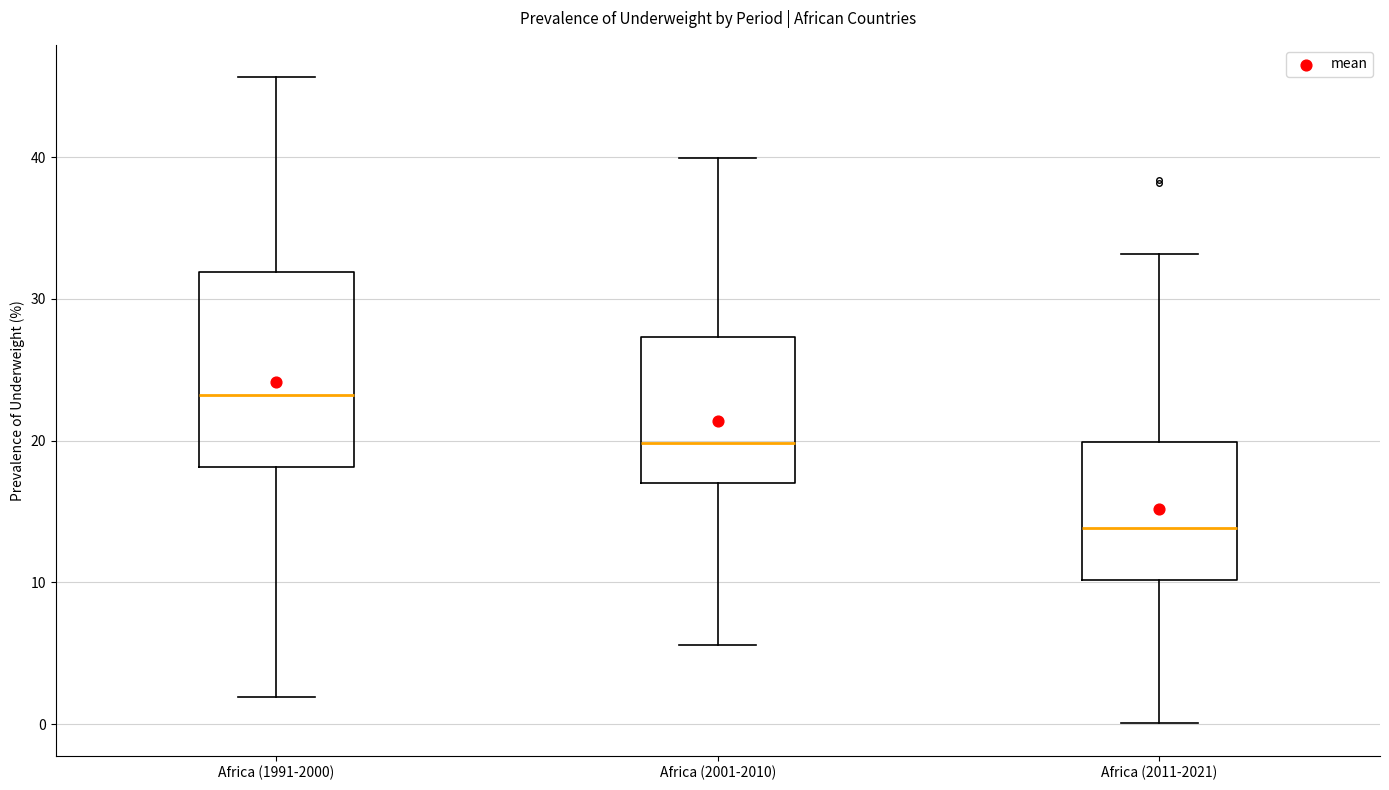

Where does the lower whisker of the box for Africa (1991-2000) end on the y-axis? The values are not printed on the chart, so give them approximately, as read against the axis.

2